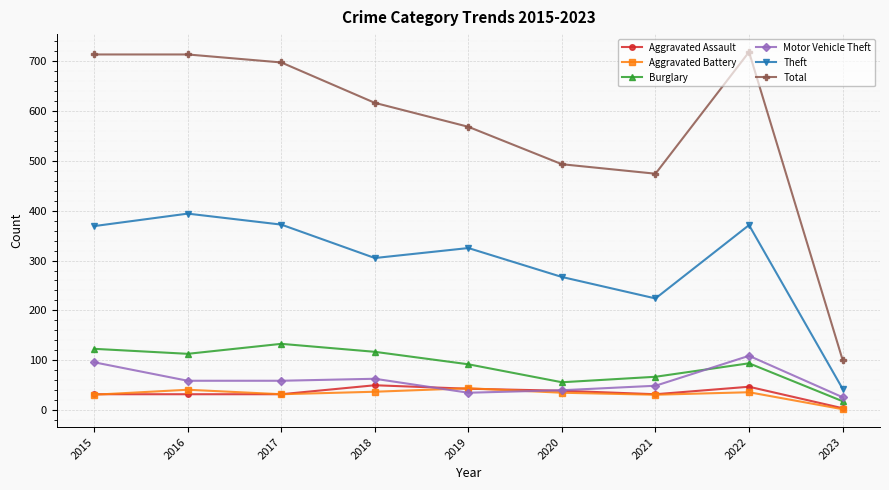

What is the sum of the Motor Vehicle Theft values at 2015 and 2017?

155